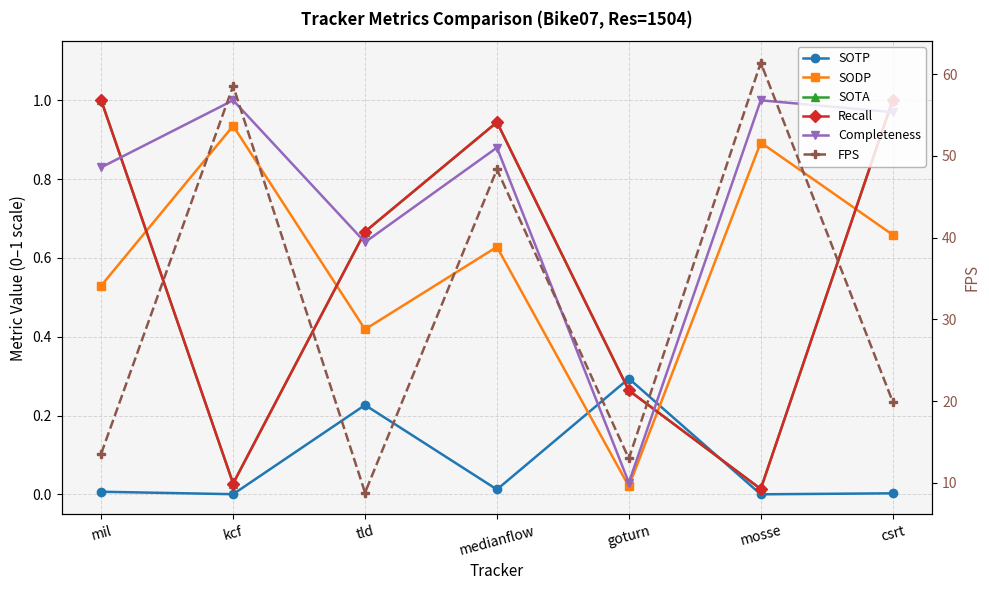

Where is SODP nearest to the value 0?

goturn